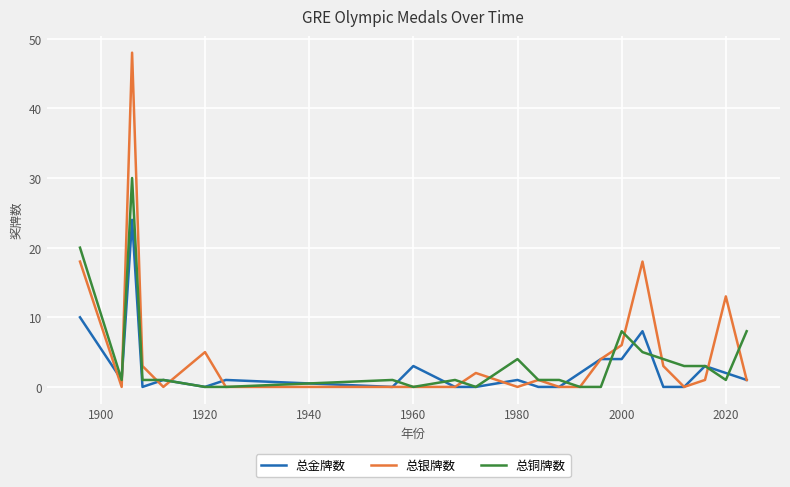

True or false: 总银牌数 and 总铜牌数 cross at least once.

True